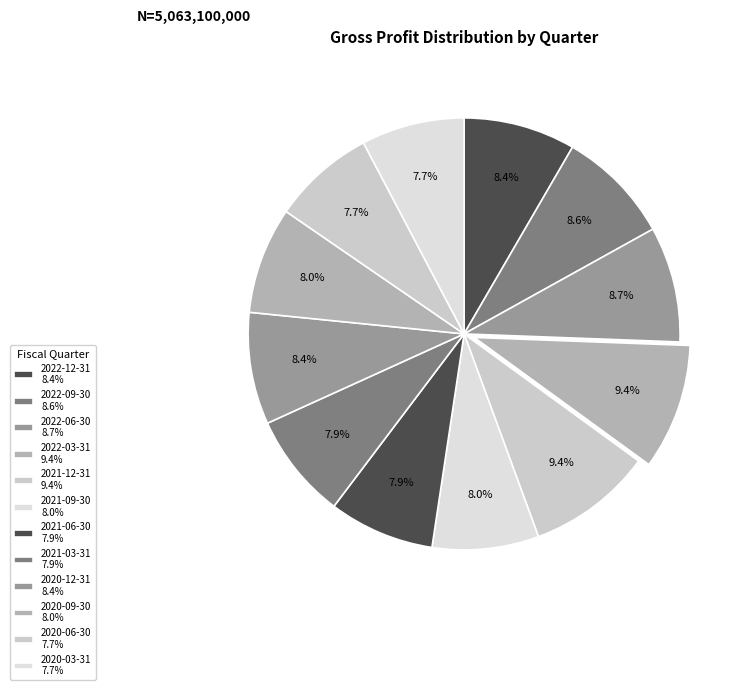

Does 2021-12-31 account for over 50% of the chart?

No